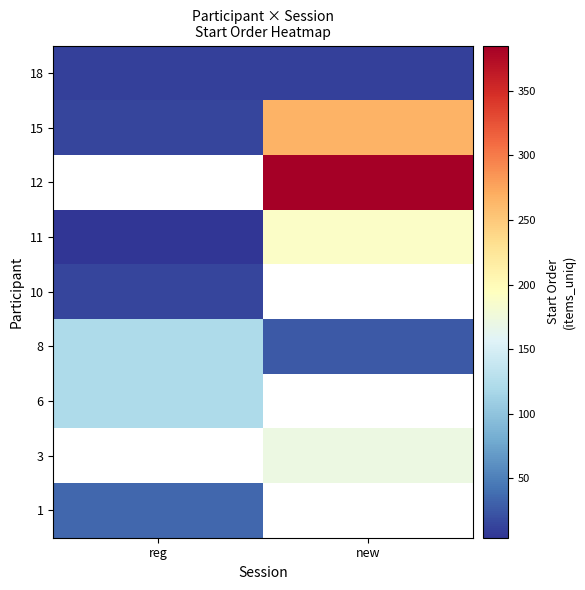

Count the number of data series in this chart.

9